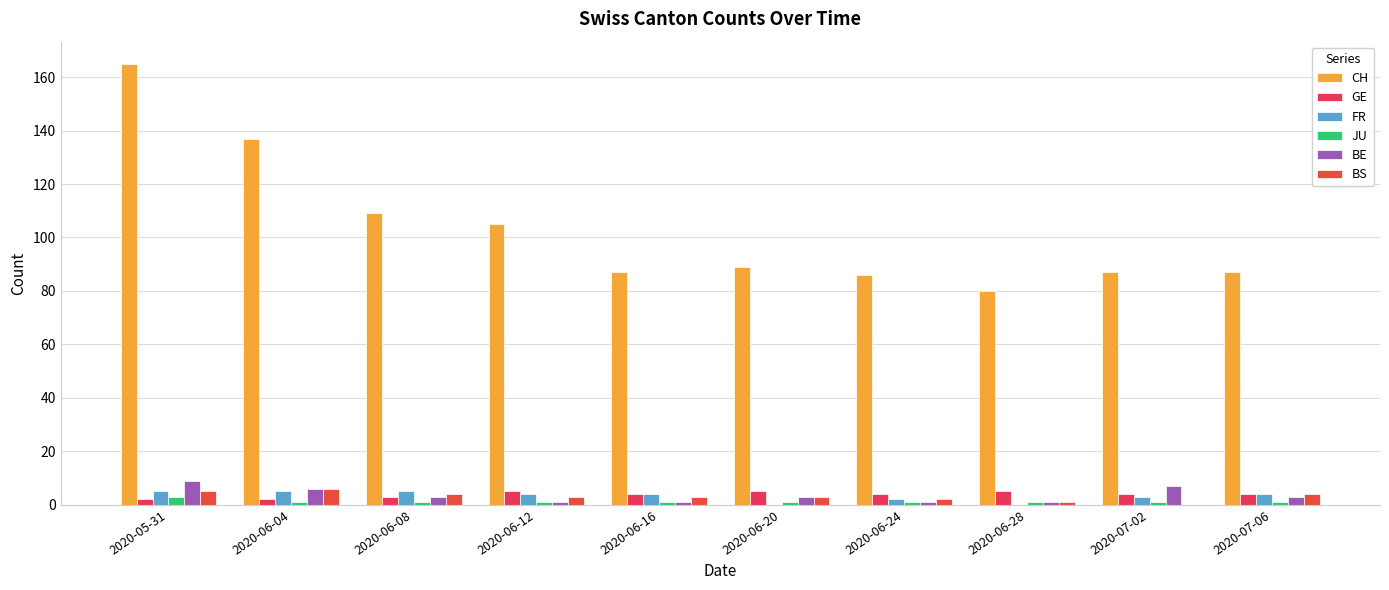

At which label does GE reach its peak?

2020-06-12